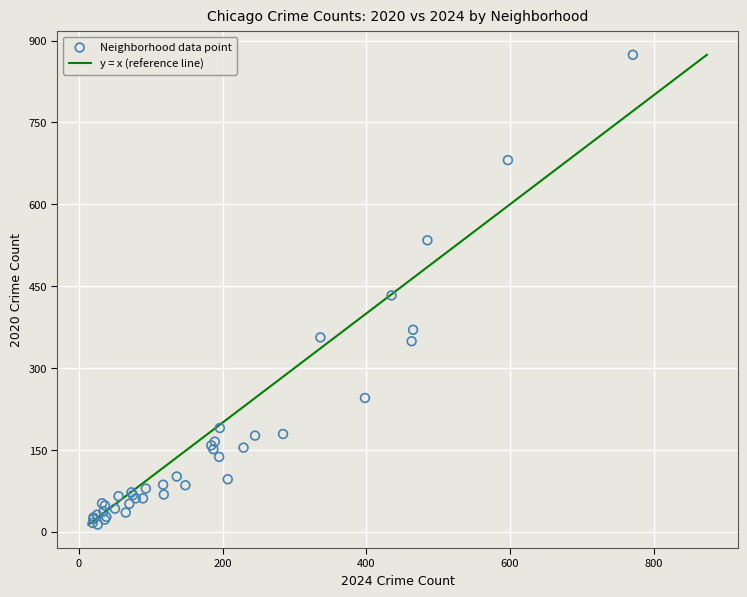

What Y value in the scatter plot is closest to 443?

433